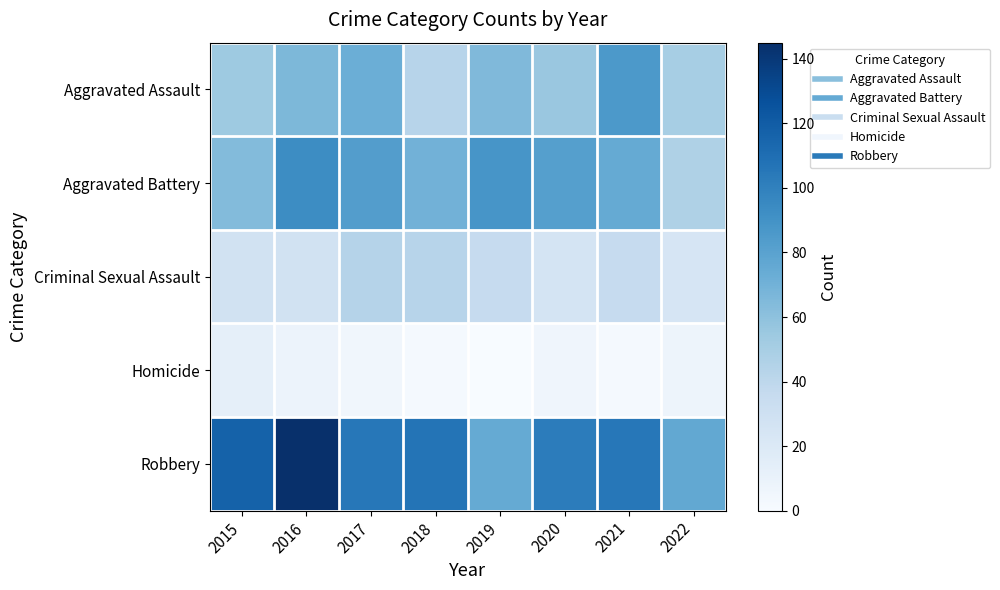

Reading left to right, transcribe all the data shown in this chart.

Aggravated Assault: 2015=54	2016=66	2017=72	2018=43	2019=65	2020=56	2021=86	2022=50
Aggravated Battery: 2015=64	2016=93	2017=83	2018=70	2019=88	2020=82	2021=75	2022=47
Criminal Sexual Assault: 2015=28	2016=28	2017=44	2018=43	2019=36	2020=26	2021=36	2022=24
Homicide: 2015=13	2016=8	2017=5	2018=2	2019=0	2020=6	2021=2	2022=7
Robbery: 2015=117	2016=145	2017=105	2018=107	2019=75	2020=102	2021=105	2022=76